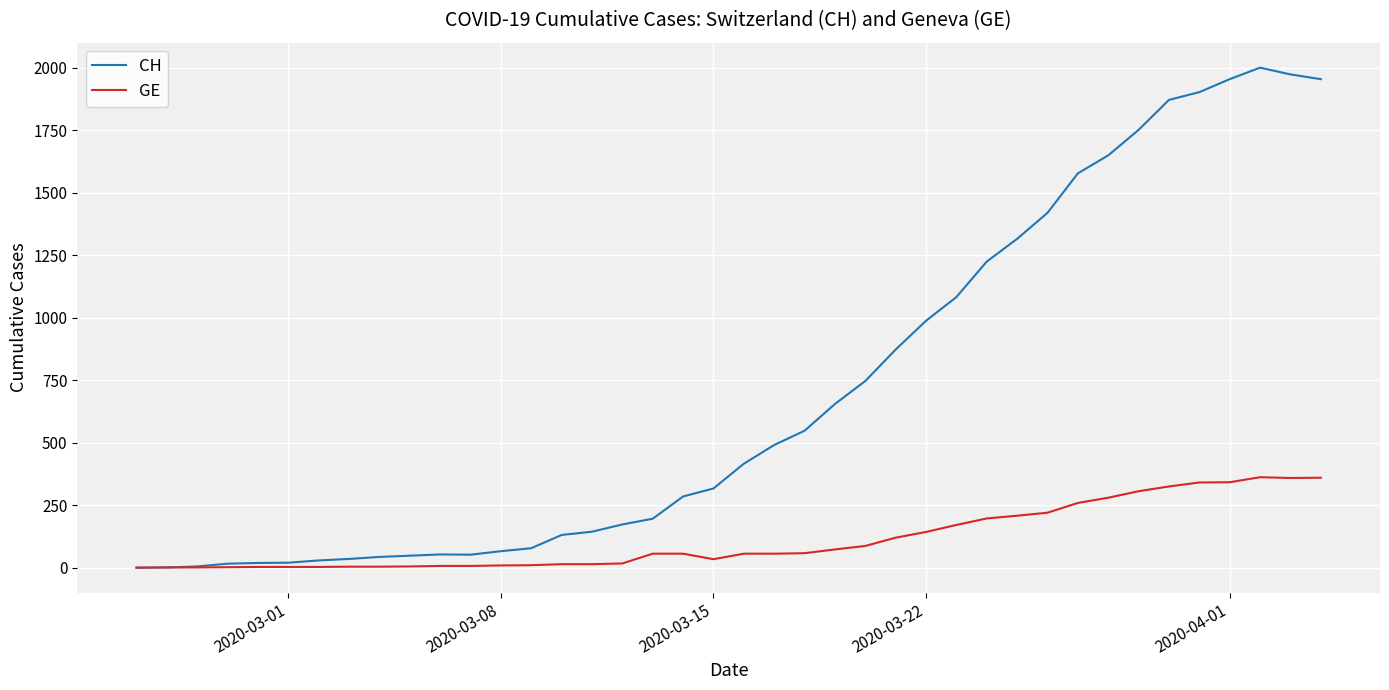

Which series has the widest spread of values?

CH